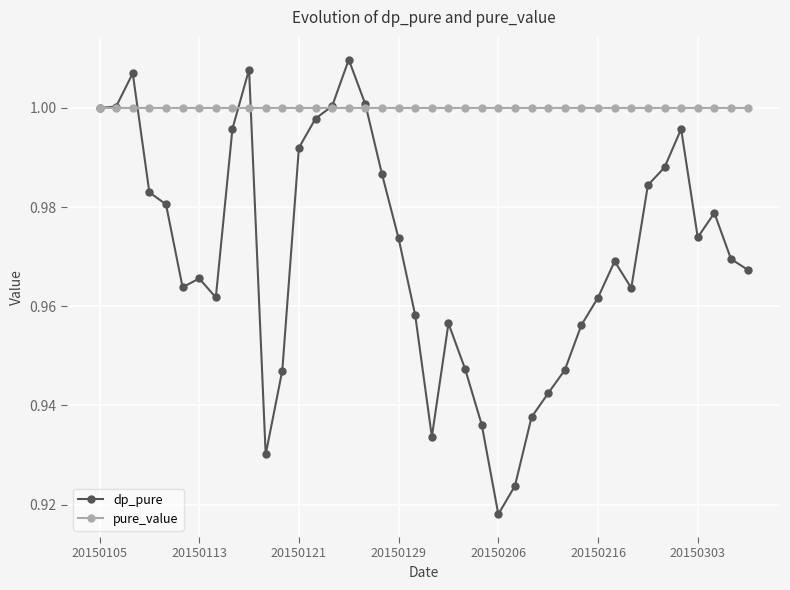

List the series in order of their overall mean, lowest first.

dp_pure, pure_value